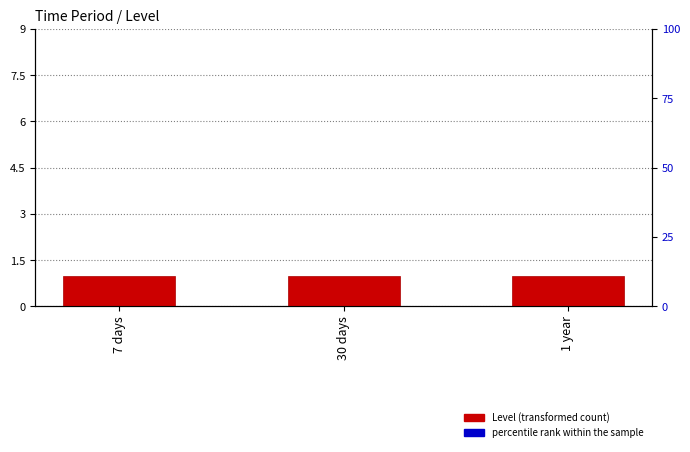

At which label does Level reach its peak?

7 days